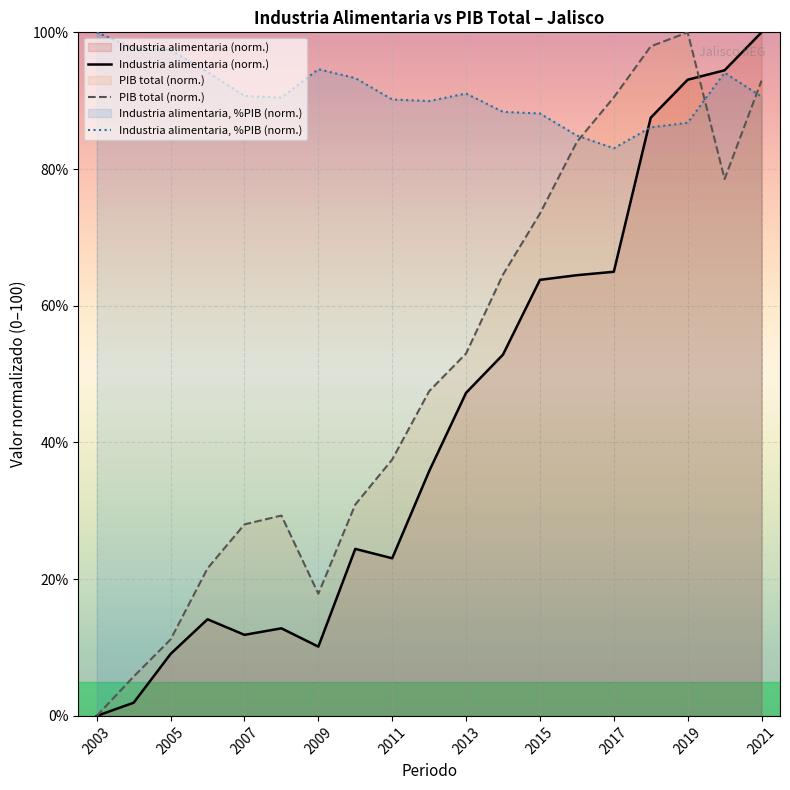

What is the spread (max minus min) of values at 2007?

78.8